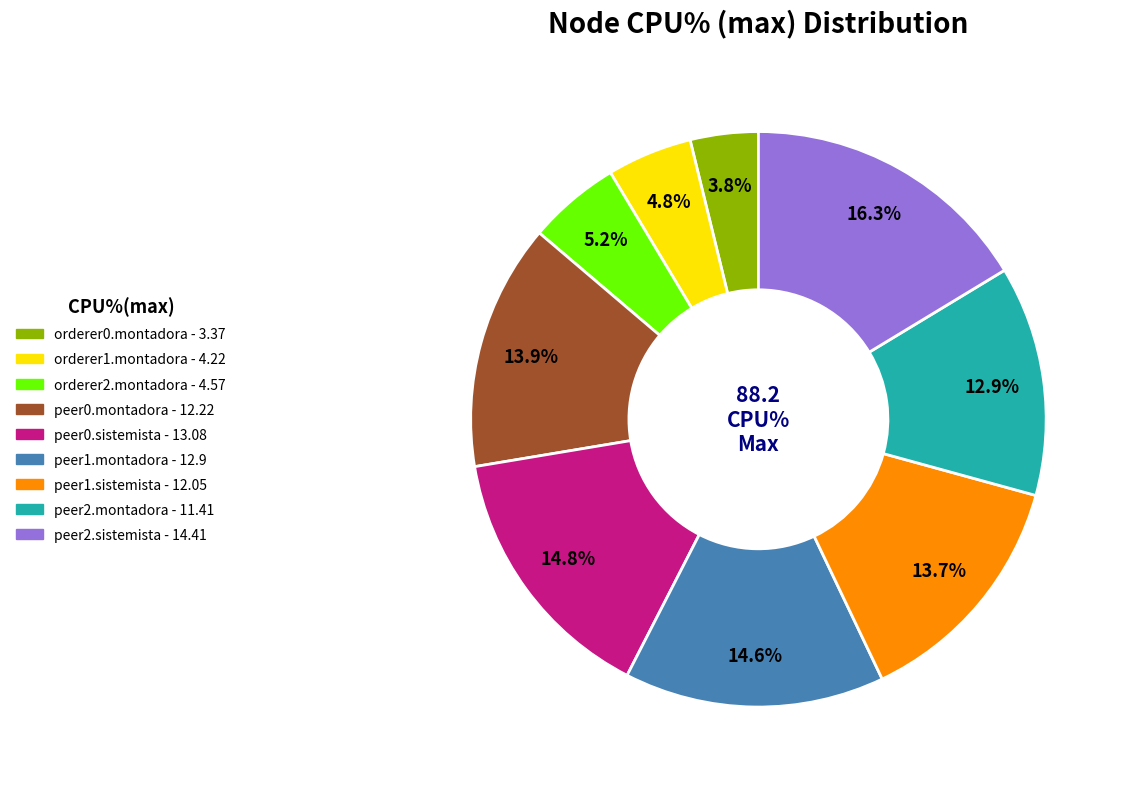

Is there any slice that represents more than half of the pie?

No